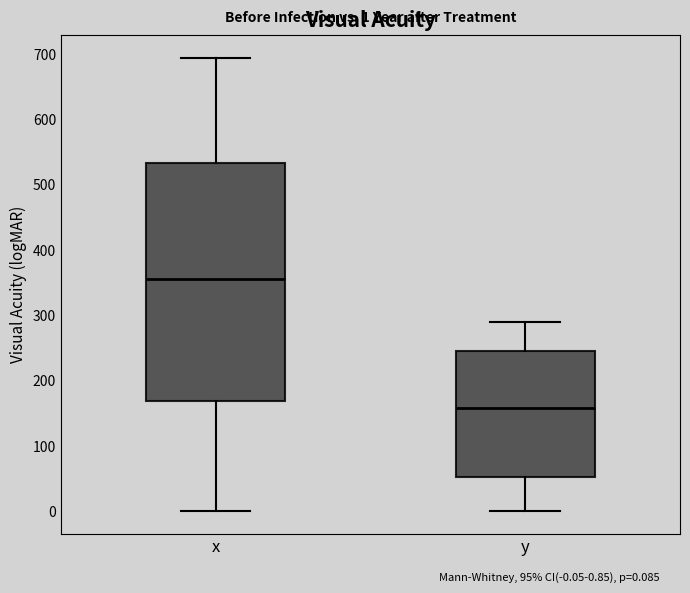

Which box is the tallest, from its lower edge to its upper edge?

x